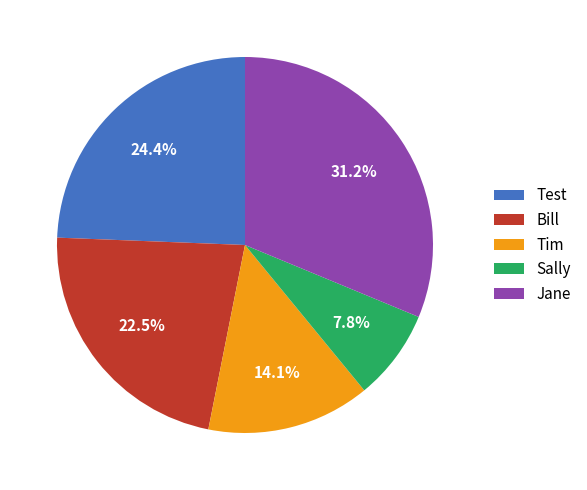

What is the largest slice in the pie chart?

Jane